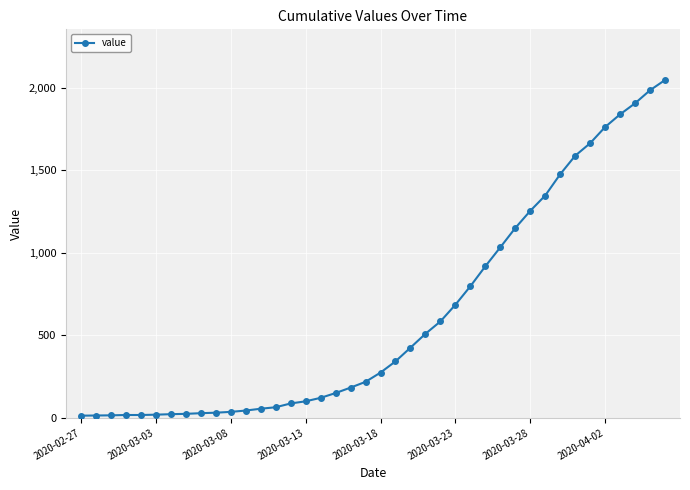

What is the minimum value shown in the chart?

13